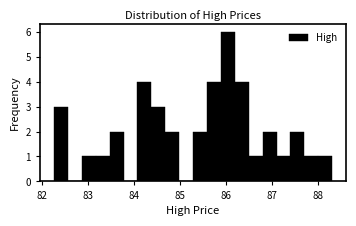

Read against the x-axis, roughly where is the centre of the tallest bar?

86.0